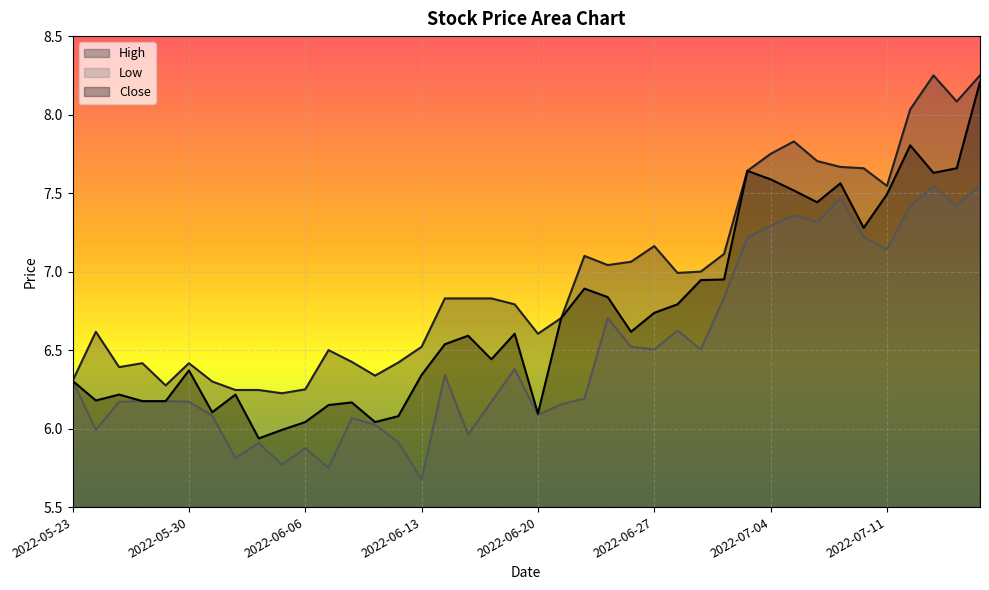

Where is the first local minimum for High?

2022-05-25